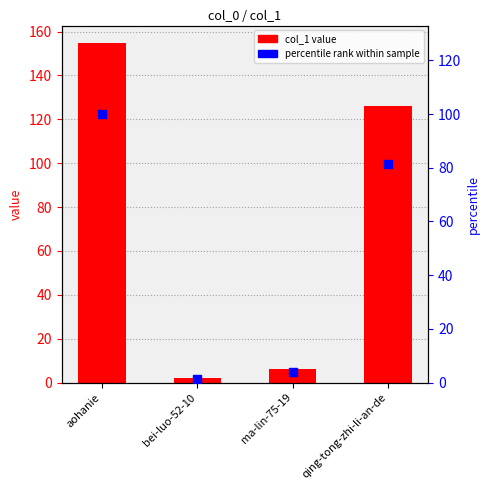

Which series has the widest spread of Y values?

col_1 value